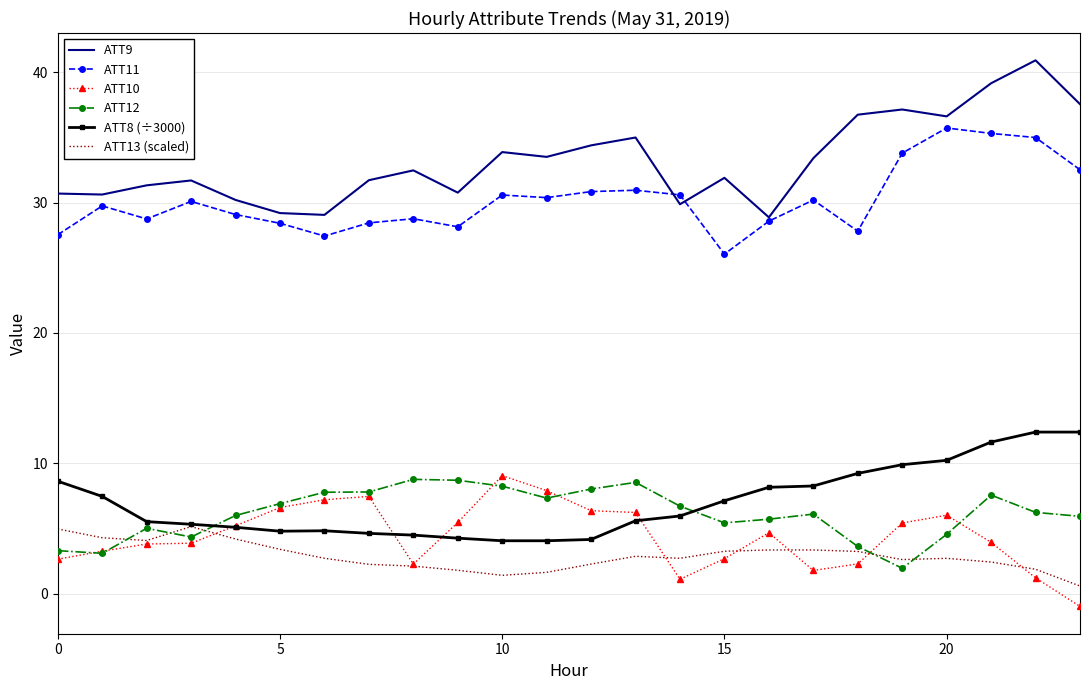

What is the highest value of the ATT8 (÷3000) series?

12.4